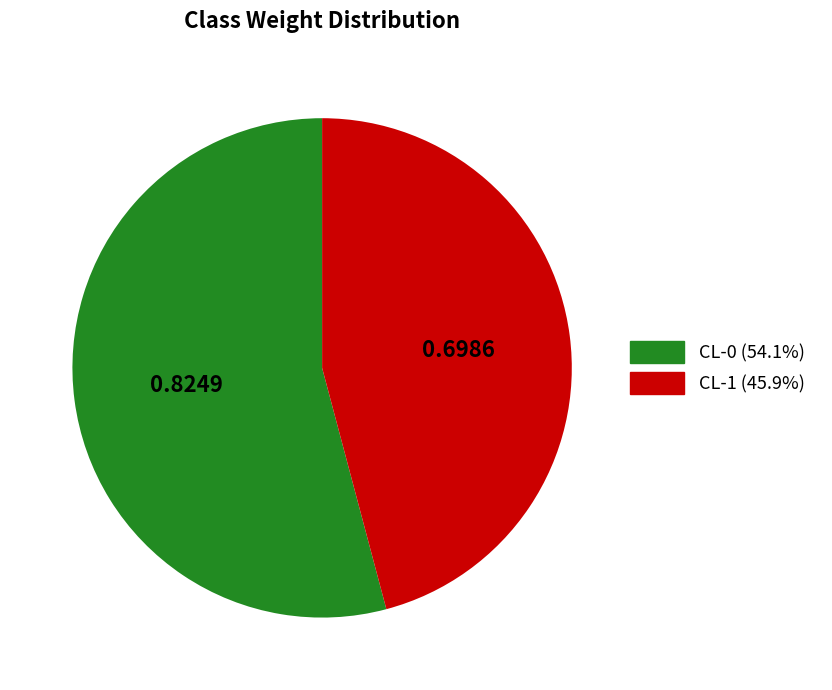

How many slices are in this pie chart?

2